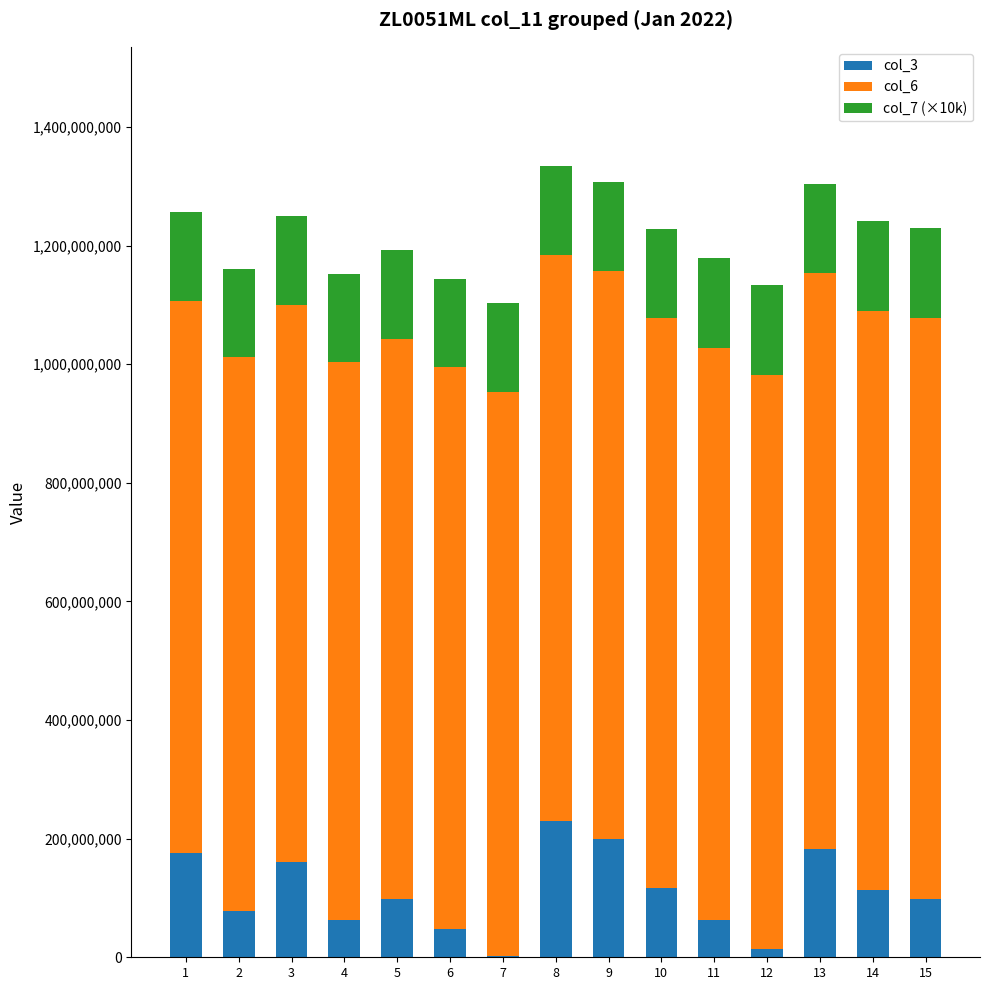

The value of col_3 at 13 is 182779024. True or false?

True